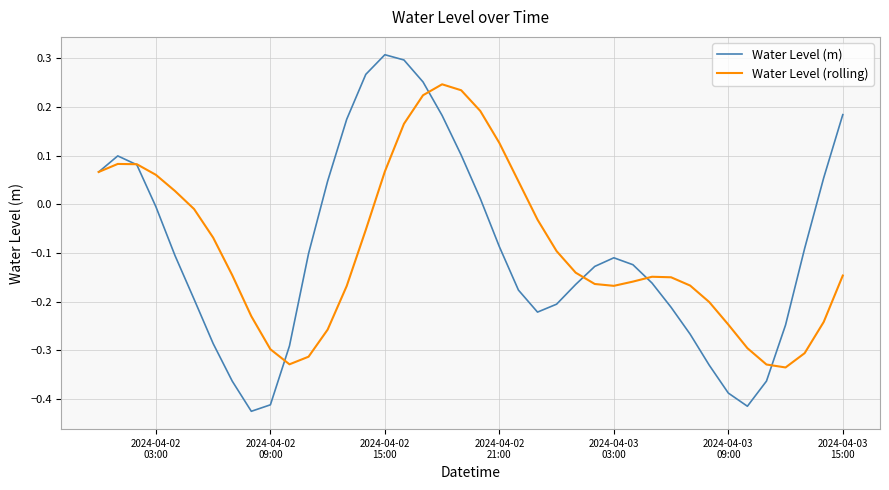

Which series has the largest range (max minus min)?

Water Level (m)